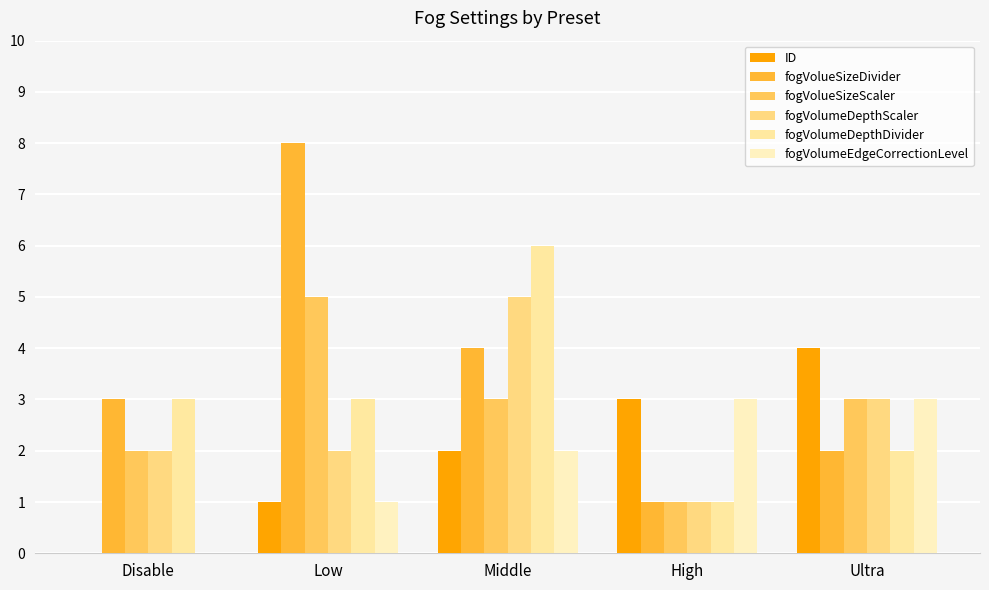

How many positive values does the ID series have?

4